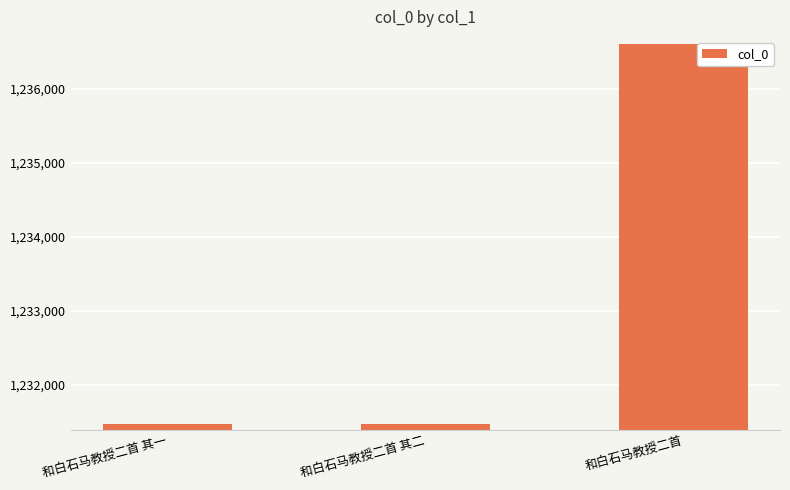

At which category does the chart reach its peak across all series?

和白石马教授二首